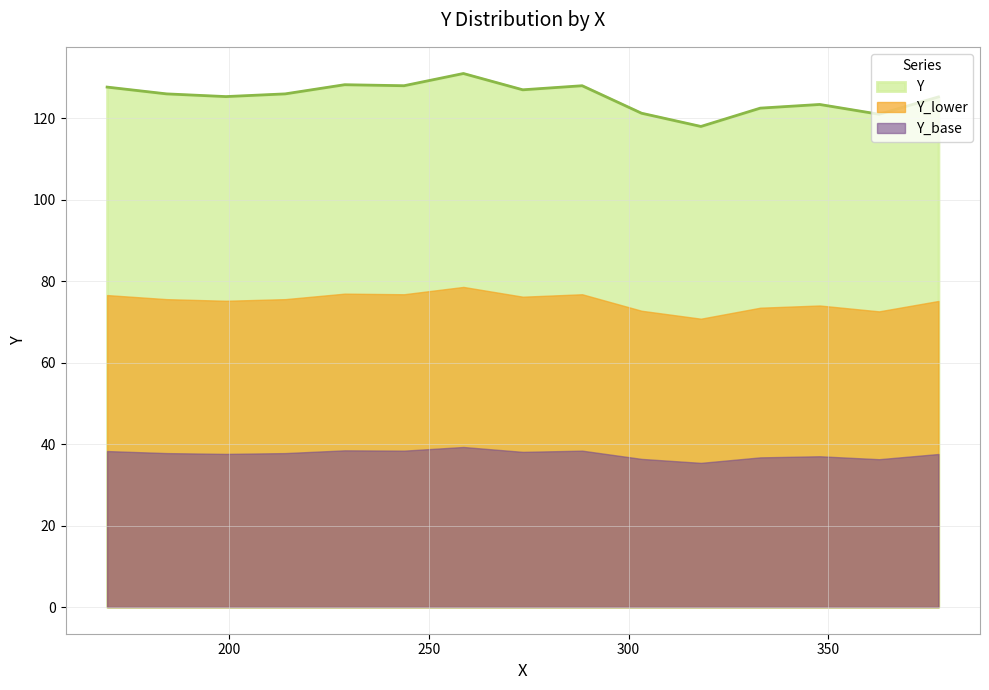

What is the difference between the maximum and minimum values in the Y_base series?

3.9